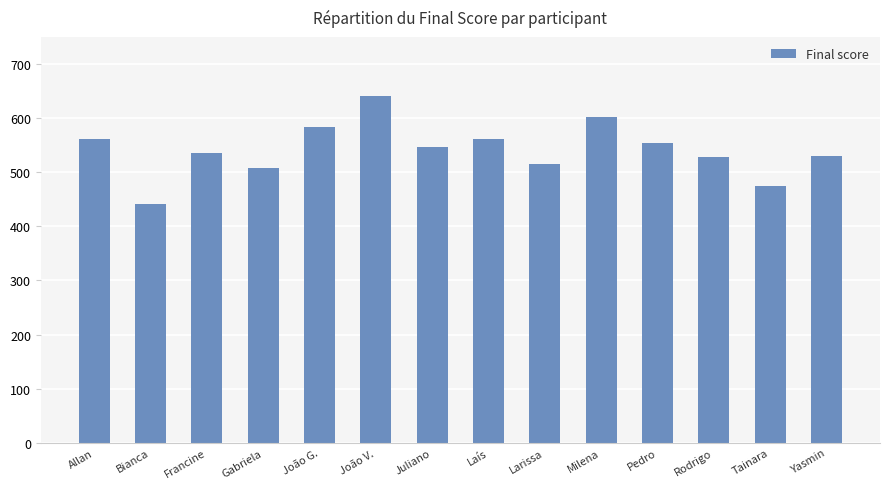

What is the average value?

542